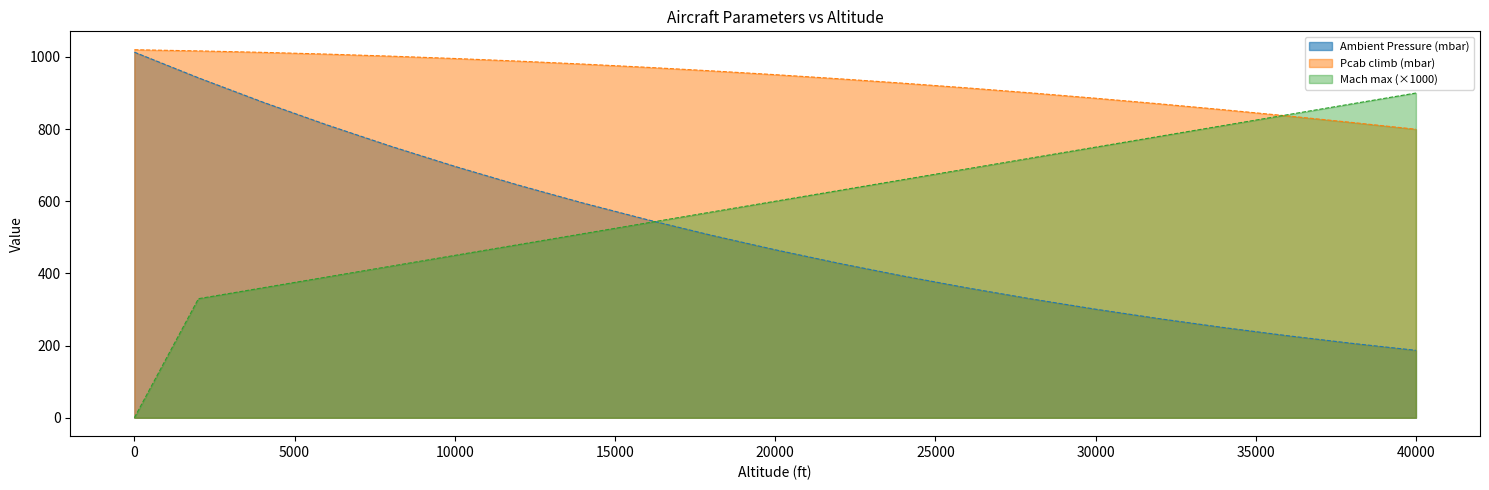

List the labels in order of Pcab climb (mbar) value, smallest first.

40000, 38000, 36000, 34000, 32000, 30000, 28000, 26000, 24000, 22000, 20000, 18000, 16000, 14000, 12000, 10000, 8000, 6000, 4000, 2000, 0